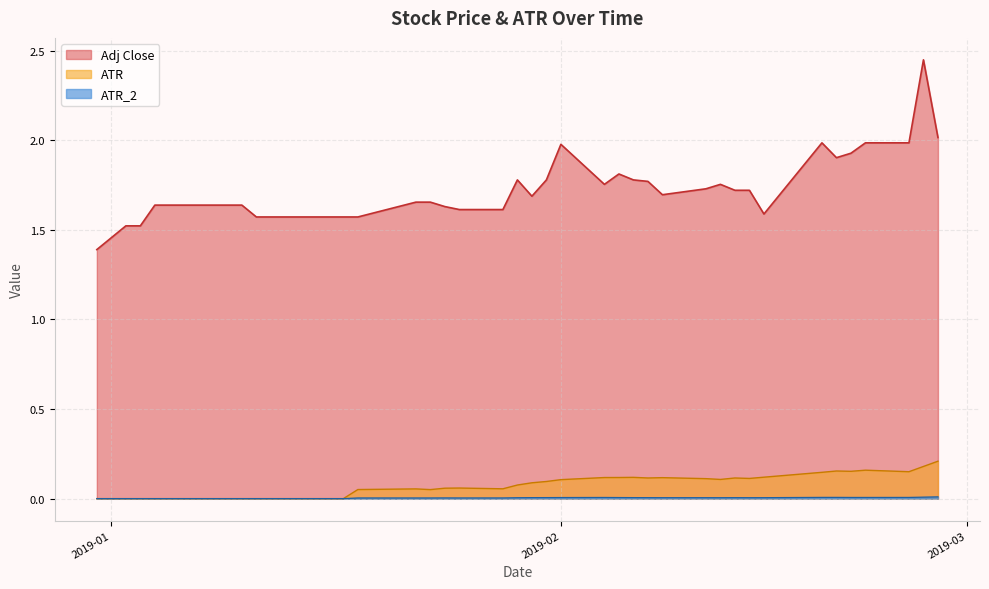

Which series has the largest range (max minus min)?

Adj Close